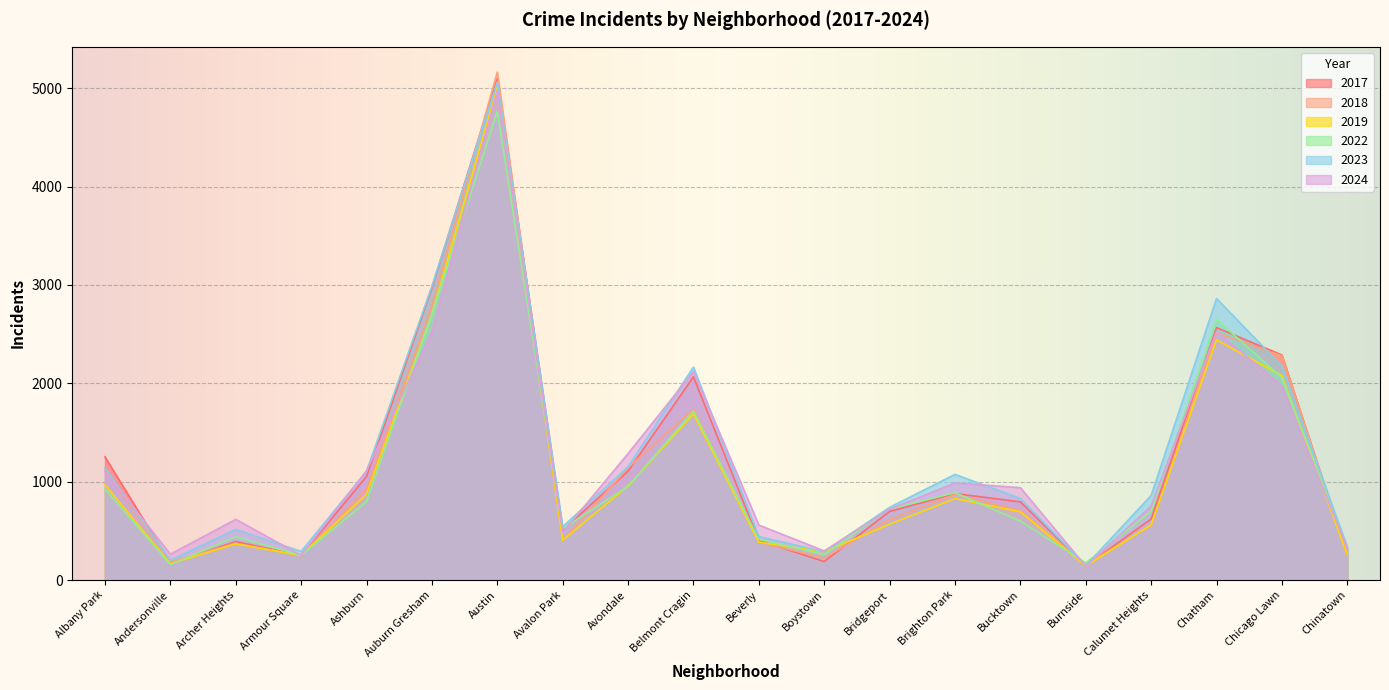

Is it true that 2023 equals 288 at Boystown?

True